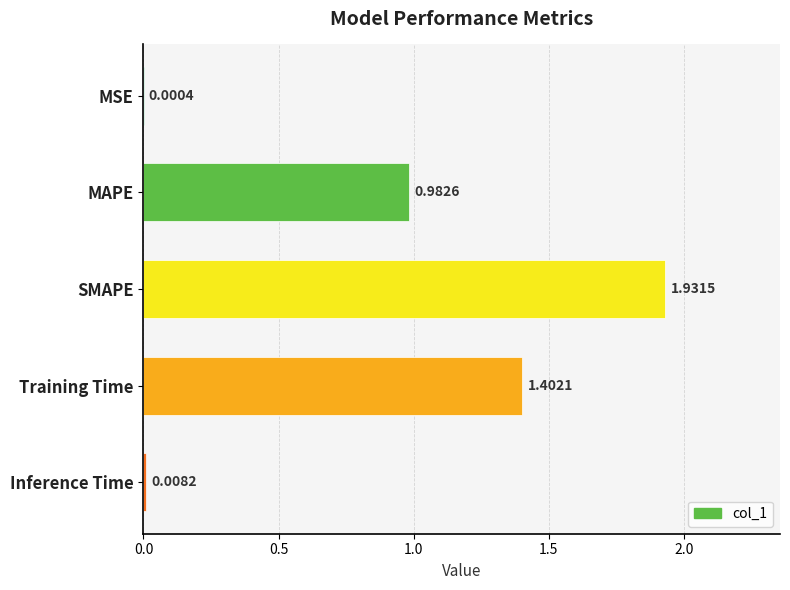

What is the sum of all values?

4.3